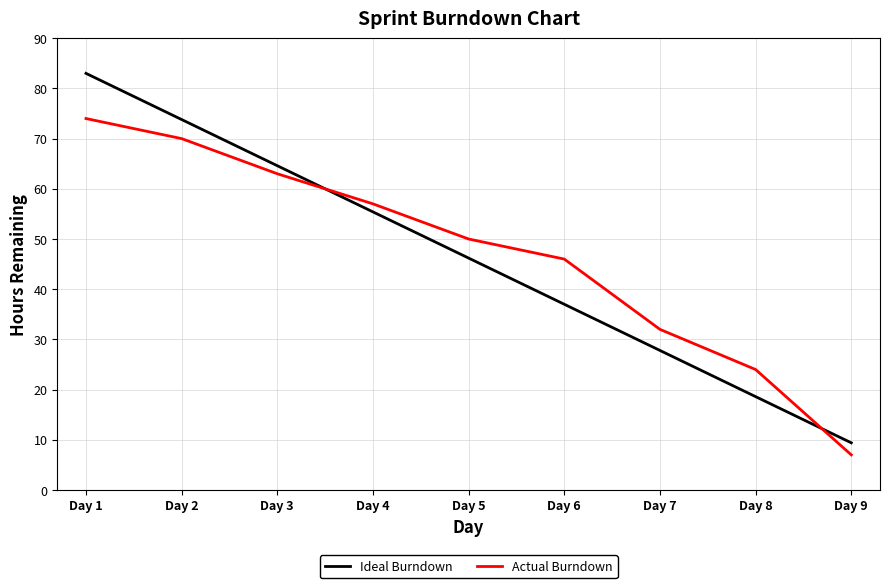

How many lines are shown in the chart?

2